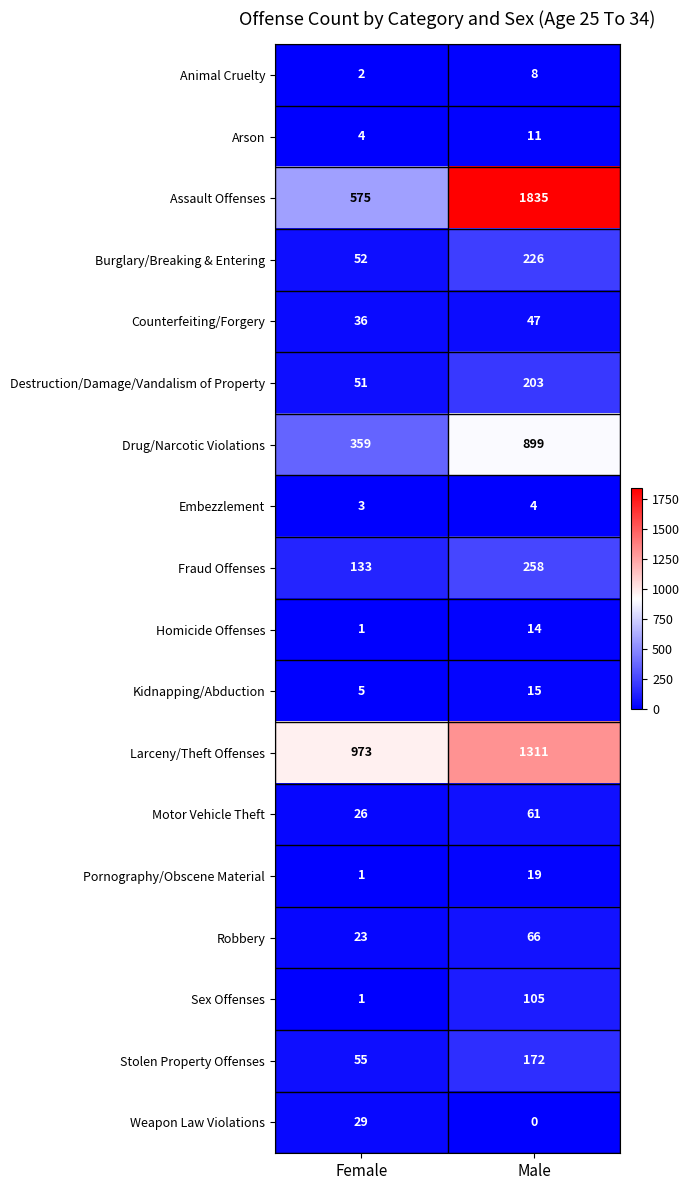

Which series has the largest range (max minus min)?

Assault Offenses